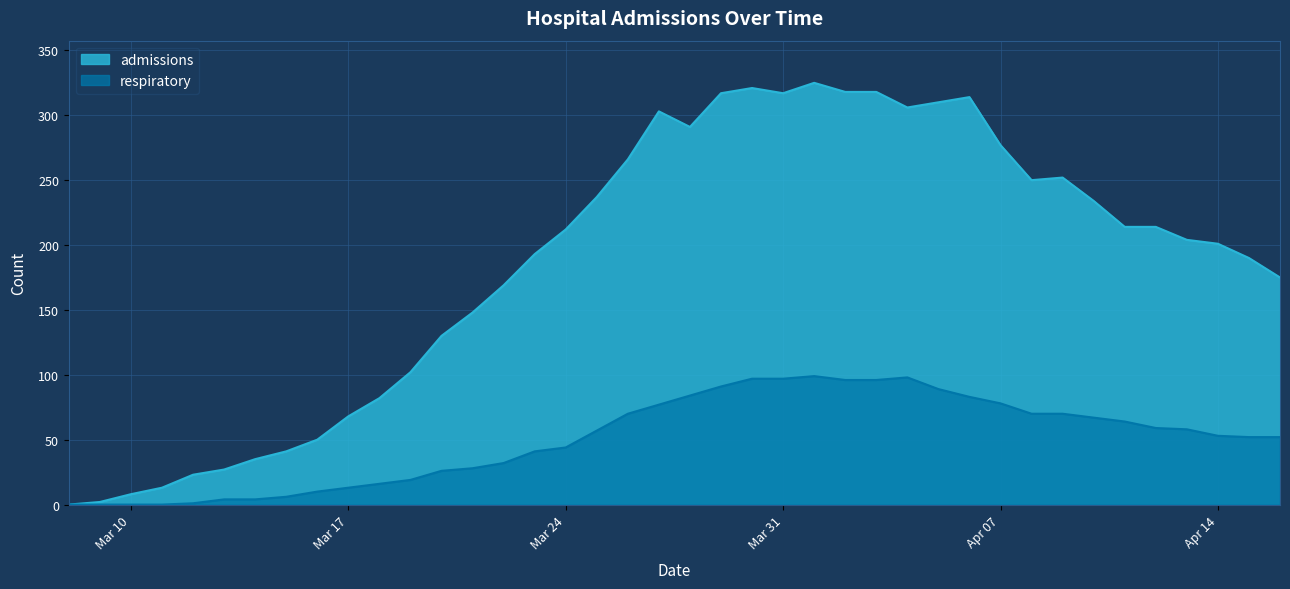

How many lines are shown in the chart?

2